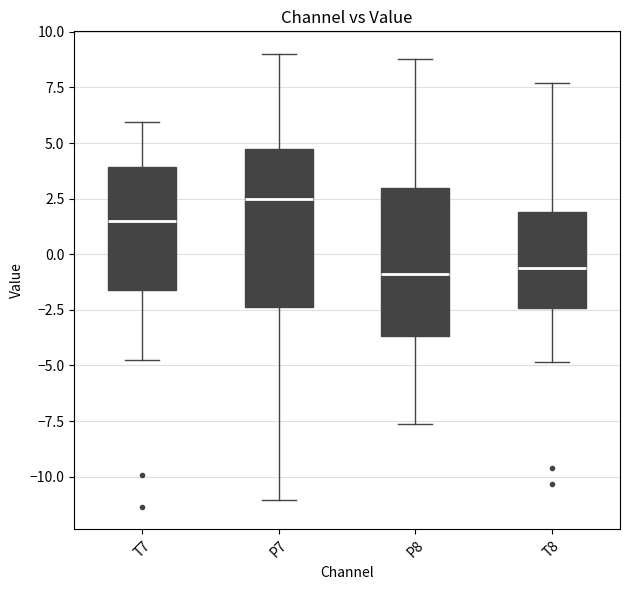

Reading left to right, transcribe this box plot: for each box, give where its median line is, the range the box spans, and where its two whiskers end, as read against the y-axis. The values are not printed on the chart, so give them approximately, as read against the axis.

T7: median 1.5, box -1.5 to 4.0, whiskers -4.5 to 6.0
P7: median 2.5, box -2.5 to 4.5, whiskers -11.0 to 9.0
P8: median -1.0, box -3.5 to 3.0, whiskers -7.5 to 9.0
T8: median -0.5, box -2.5 to 2.0, whiskers -5.0 to 7.5